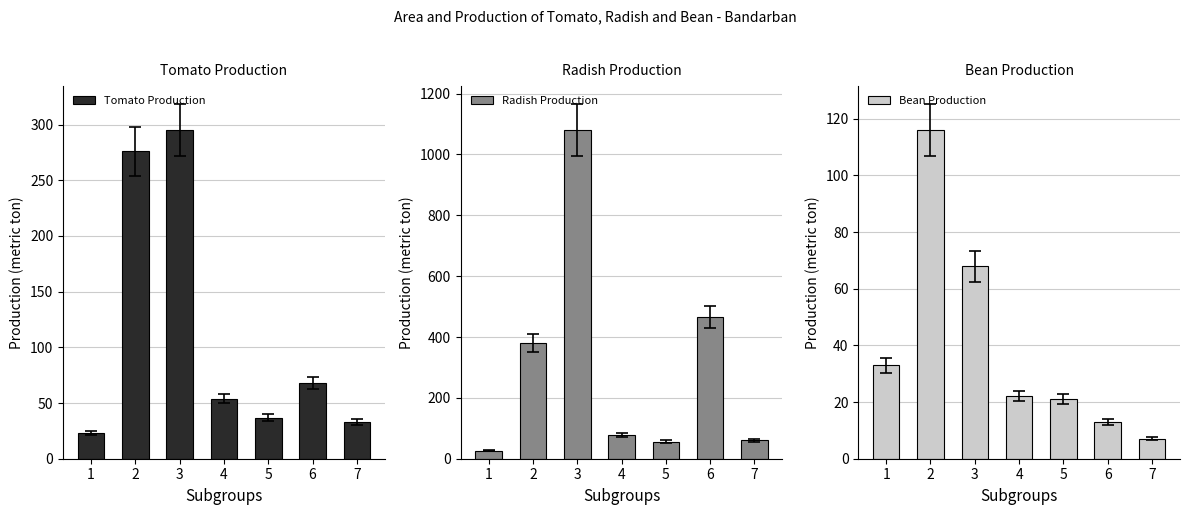

Reading right to left, list all the values displayed in this chart.

Tomato Production: 7=33	6=68	5=37	4=54	3=295	2=276	1=23
Radish Production: 7=60	6=466	5=56	4=77	3=1080	2=381	1=26
Bean Production: 7=7	6=13	5=21	4=22	3=68	2=116	1=33